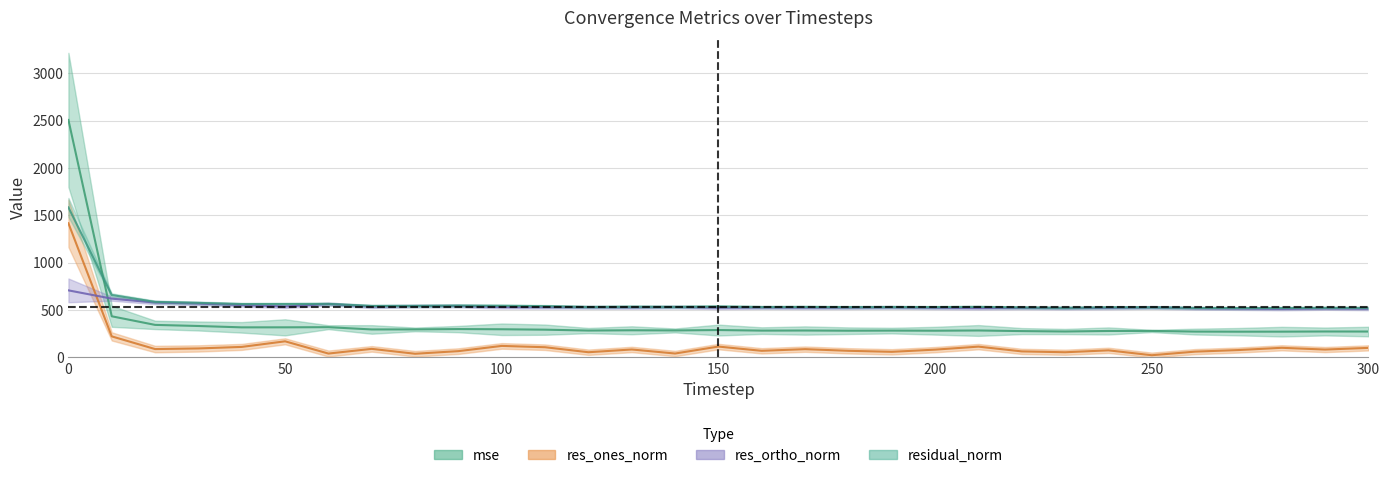

What is the approximate value of res_ones_norm at 270?

77.9